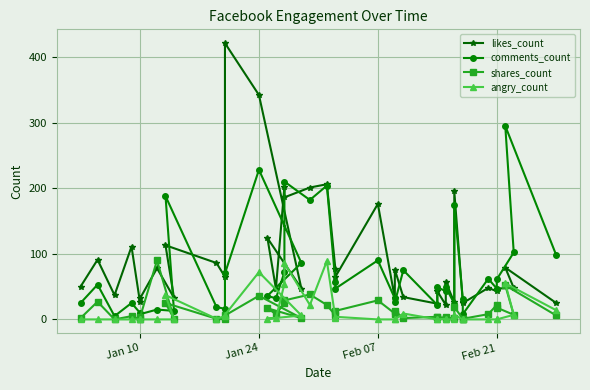

How many values in the shares_count series exceed 7?

19